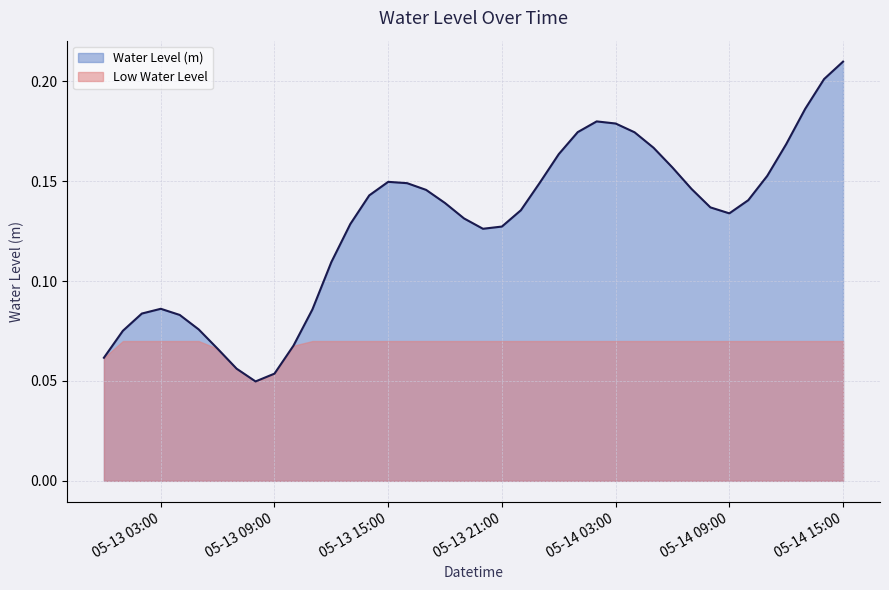

Reading left to right, transcribe all the data shown in this chart.

0.1	0.1	0.1	0.1	0.1	0.1	0.1	0.1	0.0	0.1	0.1	0.1	0.1	0.1	0.1	0.1	0.1	0.1	0.1	0.1	0.1	0.1	0.1	0.1	0.2	0.2	0.2	0.2	0.2	0.2	0.2	0.1	0.1	0.1	0.1	0.2	0.2	0.2	0.2	0.2